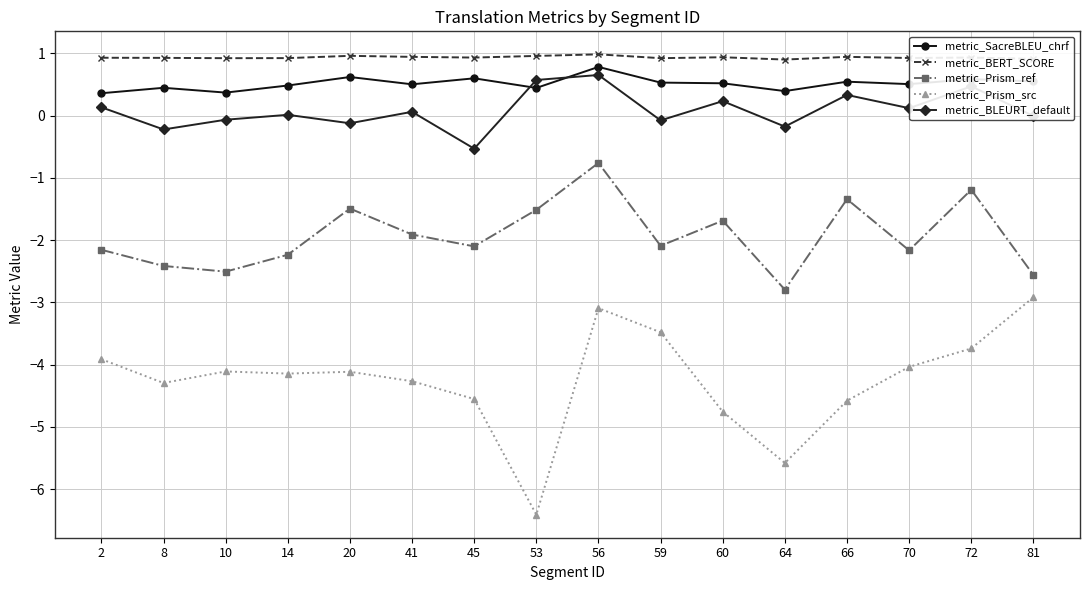

List the series in order of their peak value, lowest first.

metric_Prism_src, metric_Prism_ref, metric_BLEURT_default, metric_SacreBLEU_chrf, metric_BERT_SCORE